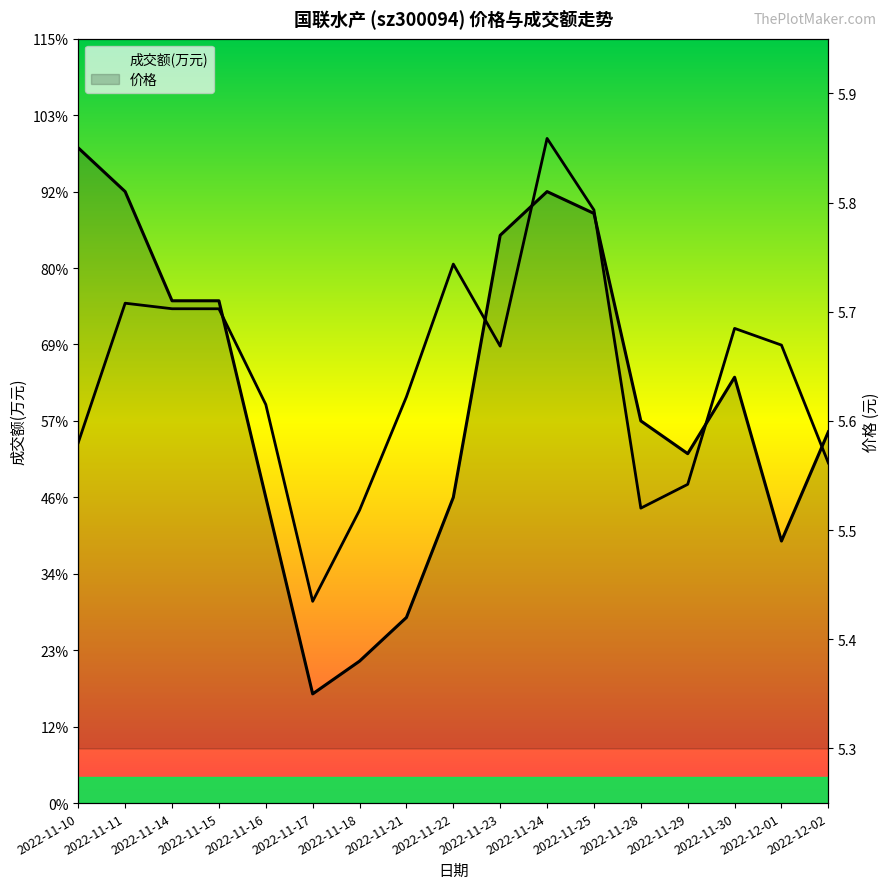

What is the label of the 9th point from the right?

2022-11-22